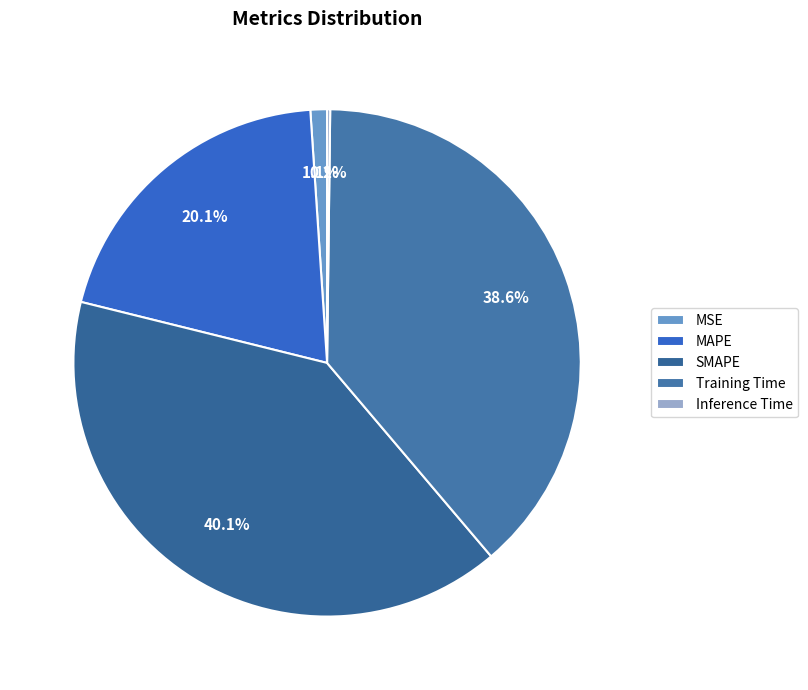

Is MSE the majority of the pie?

No